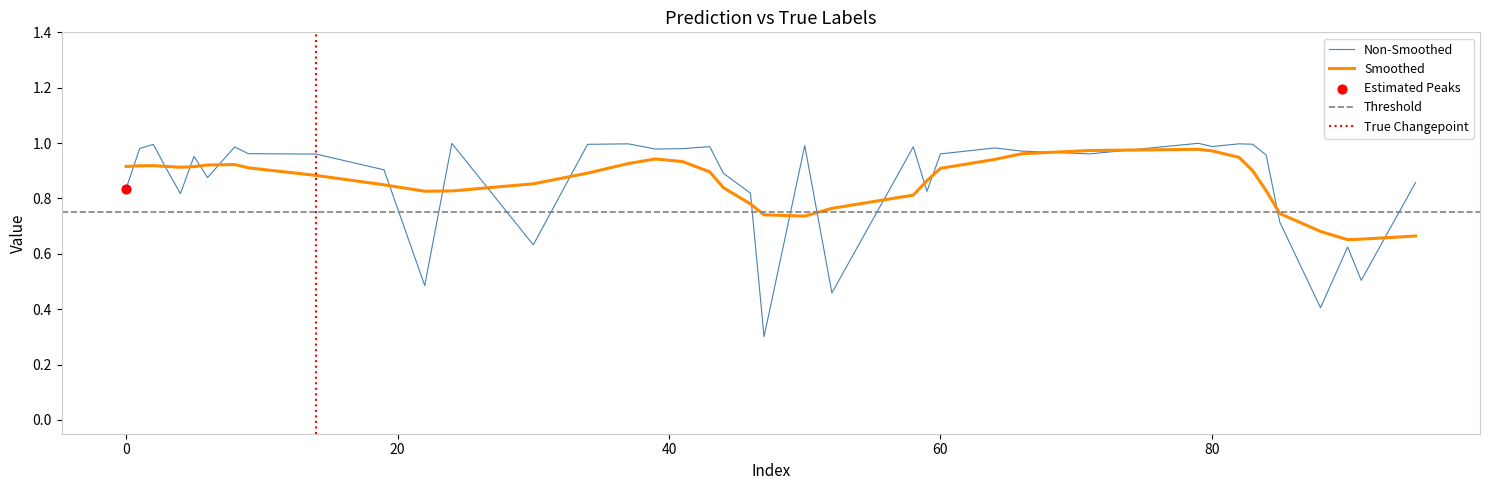

What is the lowest value of the Non-Smoothed series?

0.3